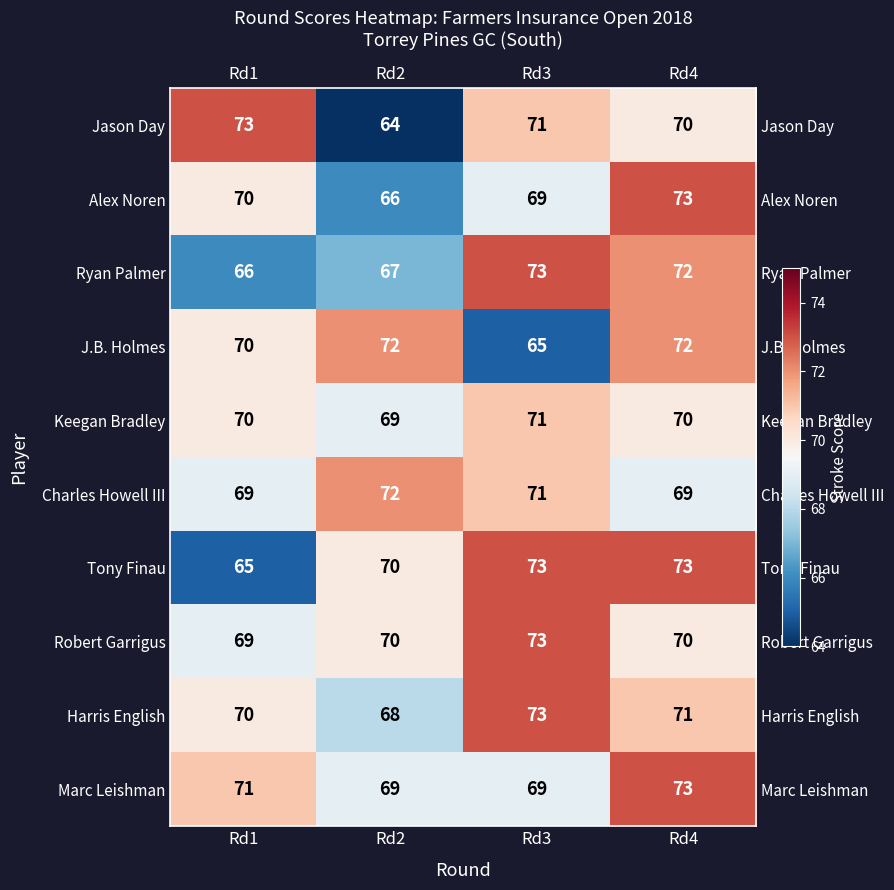

How many Alex Noren values are between 69 and 73?

3